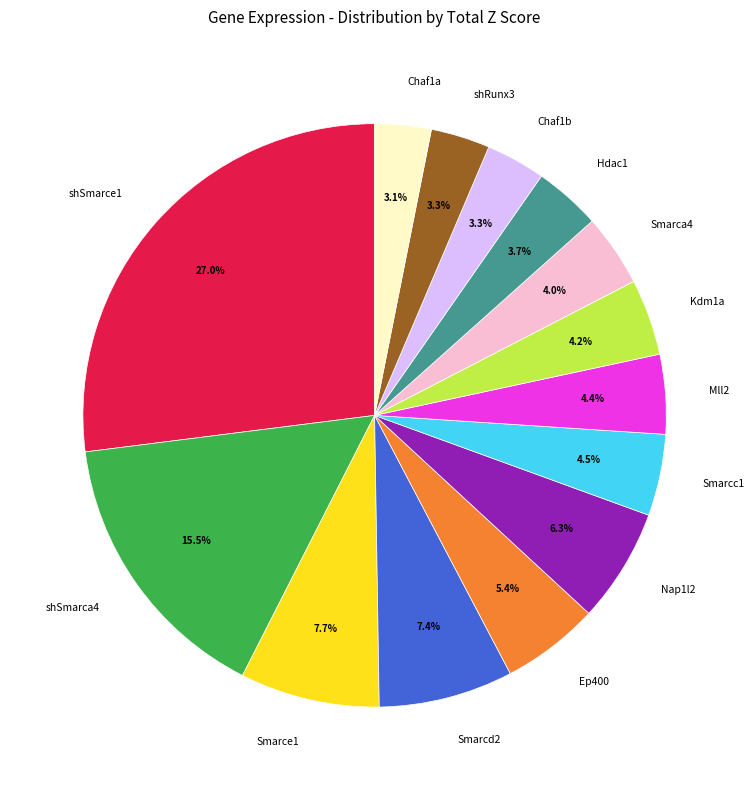

To the nearest percent, what percentage of the pie is Smarce1?

8%